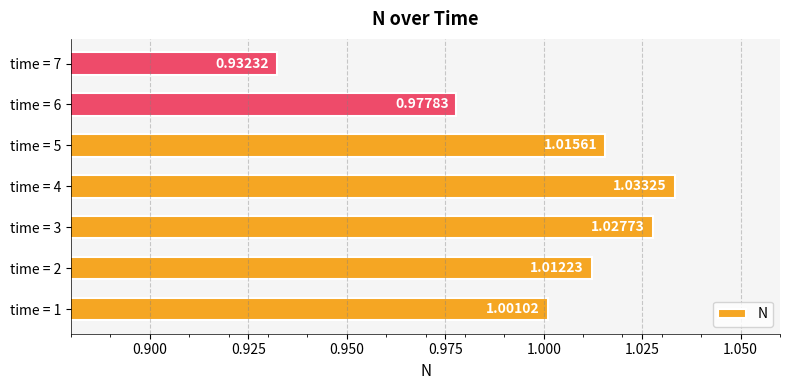

List the labels in order of value, smallest first.

time = 7, time = 6, time = 1, time = 2, time = 5, time = 3, time = 4